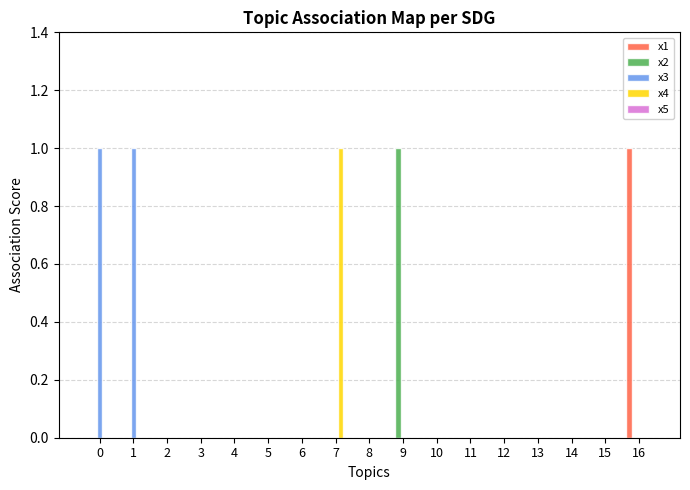

The x4 series shows 1 at 0. True or false?

False